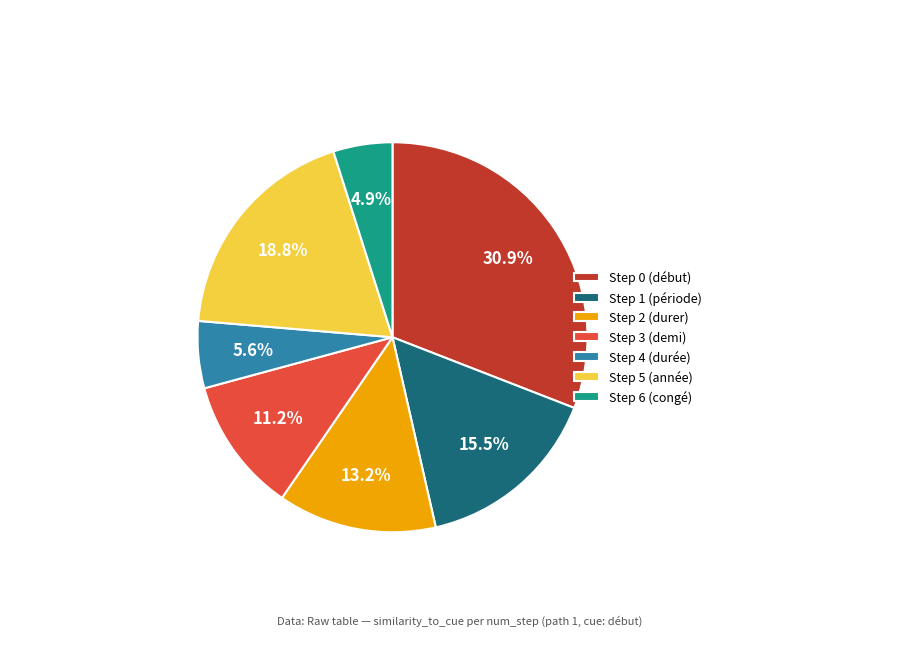

How much of the chart is everything except Step 1 (période)?

84.5%